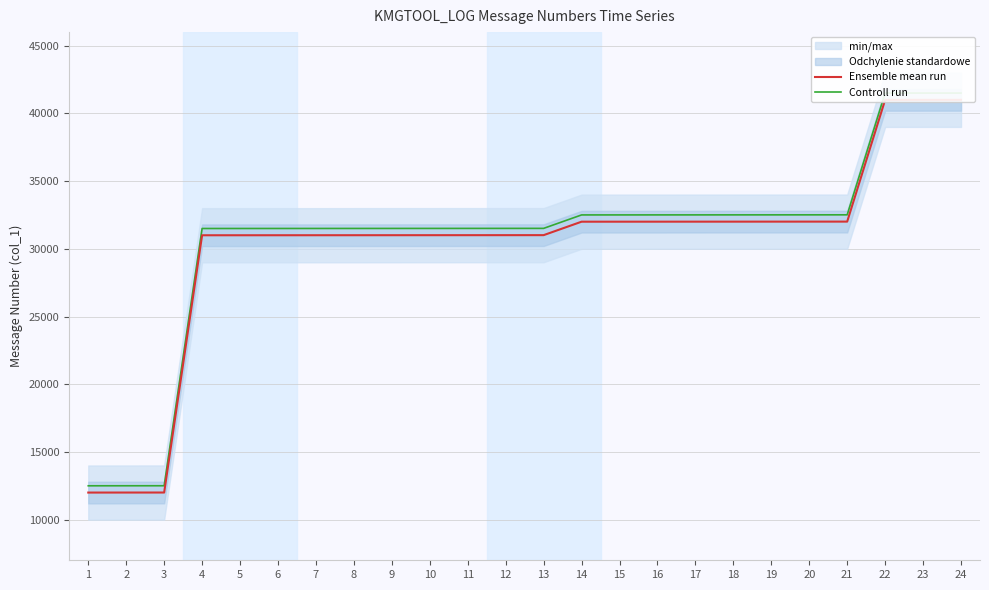

Between 13 and 21, which series saw the biggest shift?

Ensemble mean run